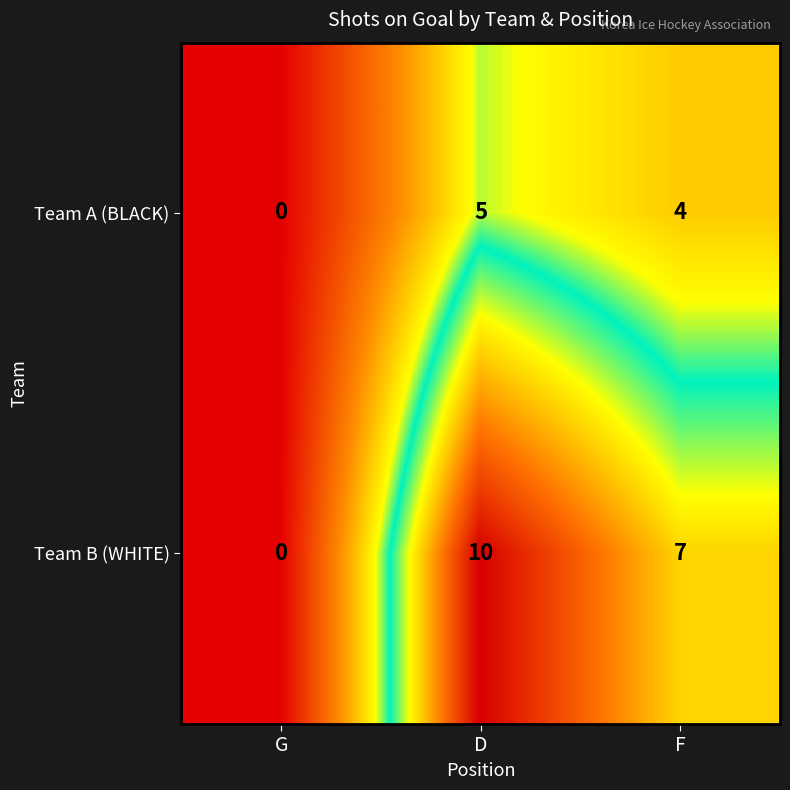

What is the average value of the Team A (BLACK) series?

3